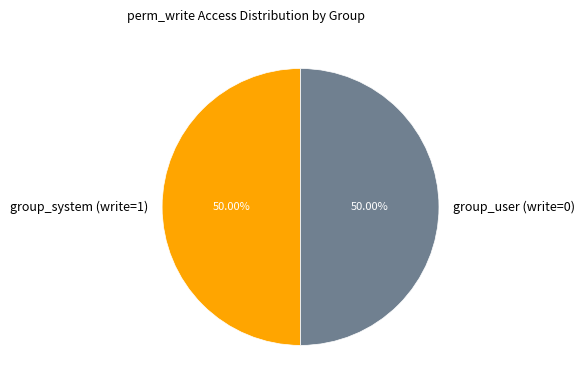

Approximately how many times larger is the value at group_system (write=1) compared to group_user (write=0)?

1.0